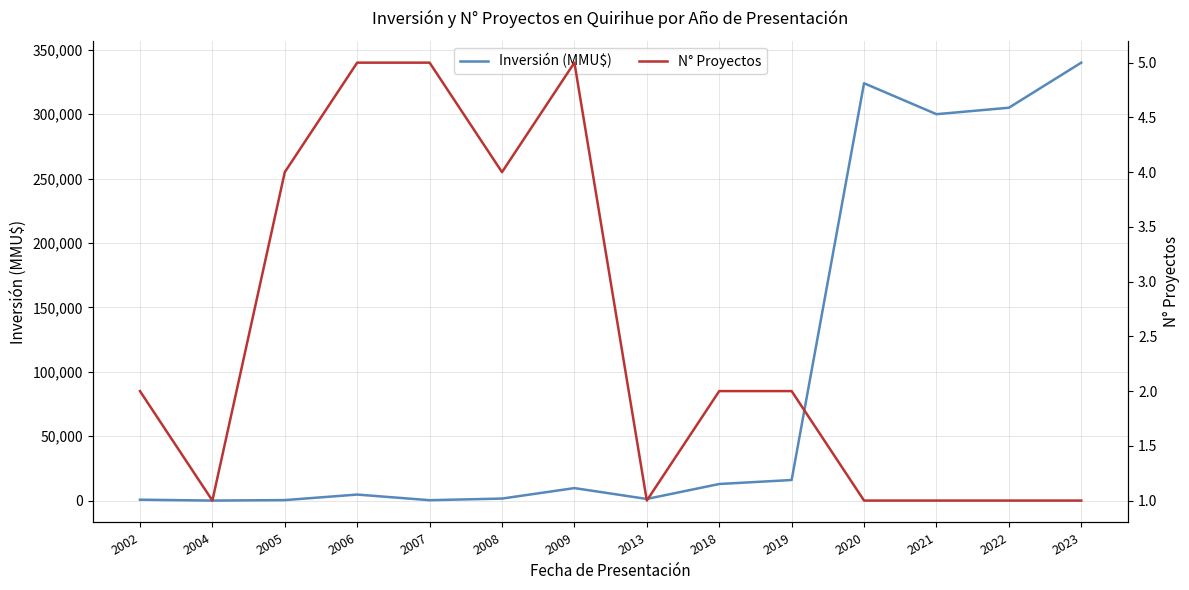

Where is Inversión (MMU$) nearest to the value 170020?

2021